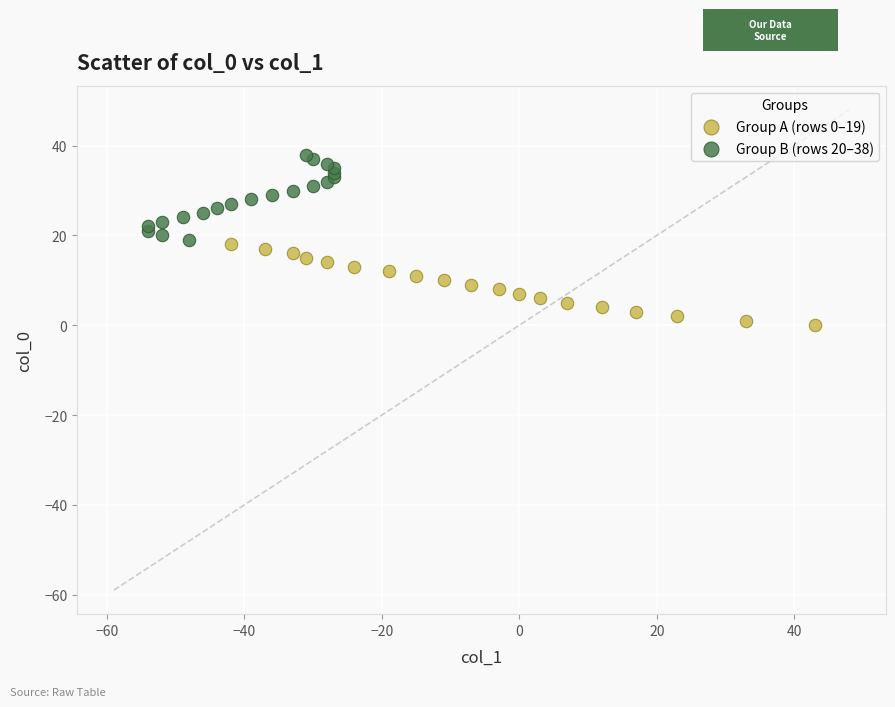

Which series reaches the minimum Y coordinate?

Group A (rows 0–19)